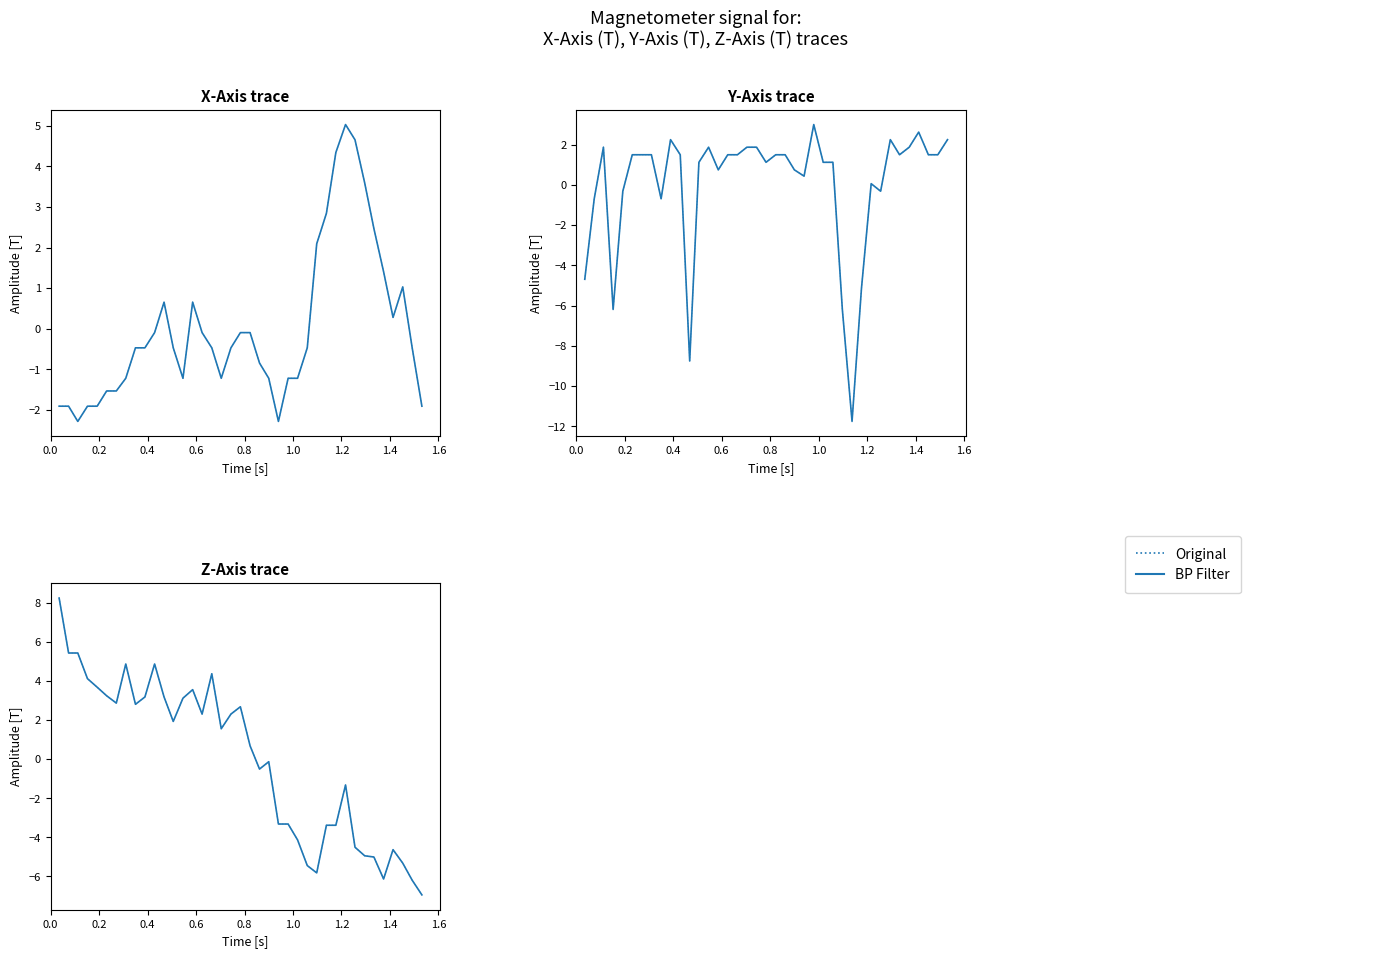

How many series are shown in this chart?

2